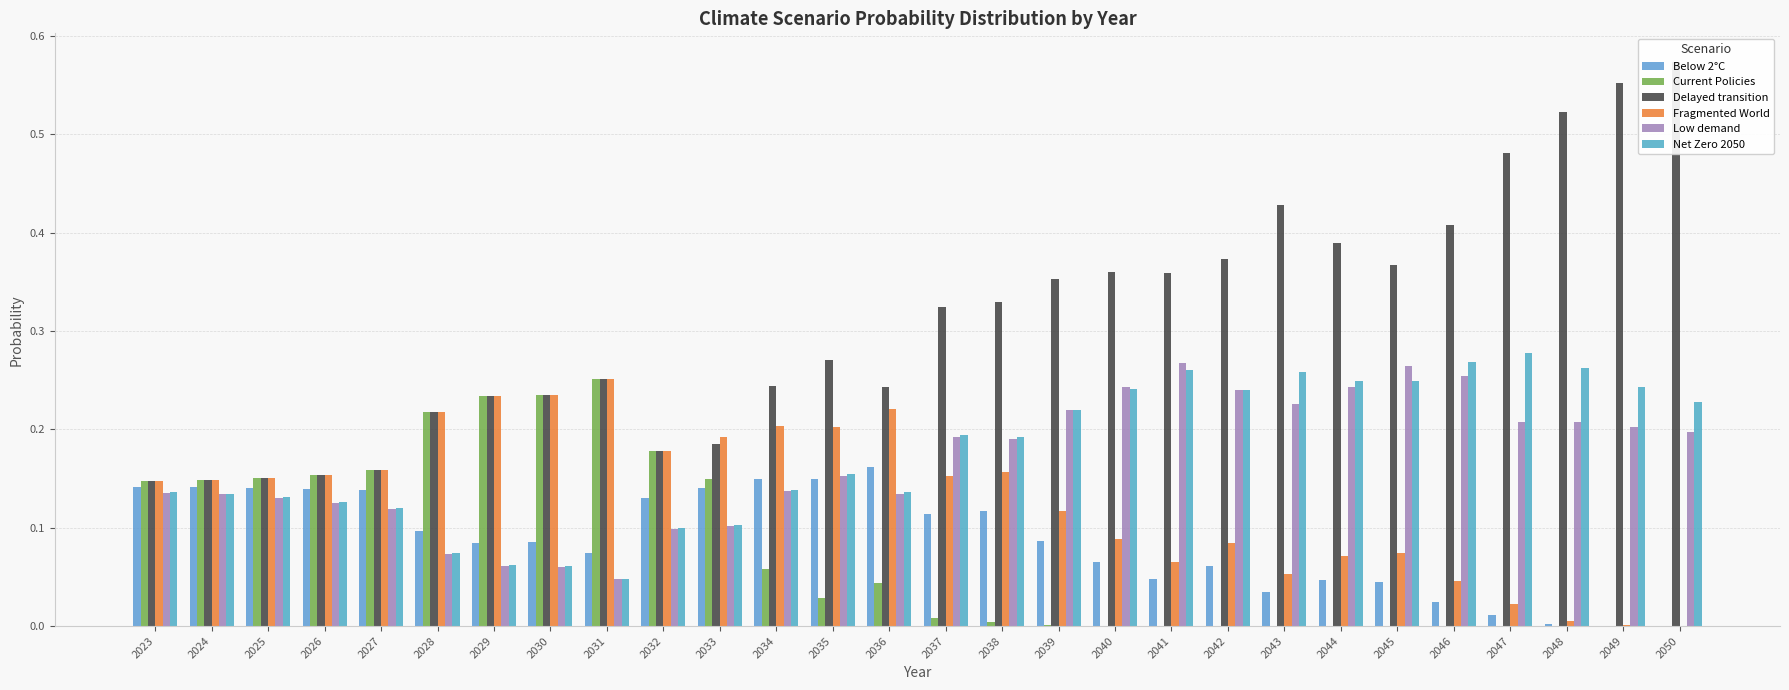

Reading left to right, what are all the values shown in this chart?

Below 2°C: 0.1	0.1	0.1	0.1	0.1	0.1	0.1	0.1	0.1	0.1	0.1	0.1	0.1	0.2	0.1	0.1	0.1	0.1	0.0	0.1	0.0	0.0	0.0	0.0	0.0	0.0	0.0	0.0
Current Policies: 0.1	0.1	0.2	0.2	0.2	0.2	0.2	0.2	0.3	0.2	0.1	0.1	0.0	0.0	0.0	0.0	0.0	0.0	0.0	0.0	0.0	0.0	0.0	0.0	0.0	0.0	0.0	0.0
Delayed transition: 0.1	0.1	0.2	0.2	0.2	0.2	0.2	0.2	0.3	0.2	0.2	0.2	0.3	0.2	0.3	0.3	0.4	0.4	0.4	0.4	0.4	0.4	0.4	0.4	0.5	0.5	0.6	0.6
Fragmented World: 0.1	0.1	0.2	0.2	0.2	0.2	0.2	0.2	0.3	0.2	0.2	0.2	0.2	0.2	0.2	0.2	0.1	0.1	0.1	0.1	0.1	0.1	0.1	0.0	0.0	0.0	0.0	0.0
Low demand: 0.1	0.1	0.1	0.1	0.1	0.1	0.1	0.1	0.0	0.1	0.1	0.1	0.2	0.1	0.2	0.2	0.2	0.2	0.3	0.2	0.2	0.2	0.3	0.3	0.2	0.2	0.2	0.2
Net Zero 2050: 0.1	0.1	0.1	0.1	0.1	0.1	0.1	0.1	0.0	0.1	0.1	0.1	0.2	0.1	0.2	0.2	0.2	0.2	0.3	0.2	0.3	0.2	0.2	0.3	0.3	0.3	0.2	0.2